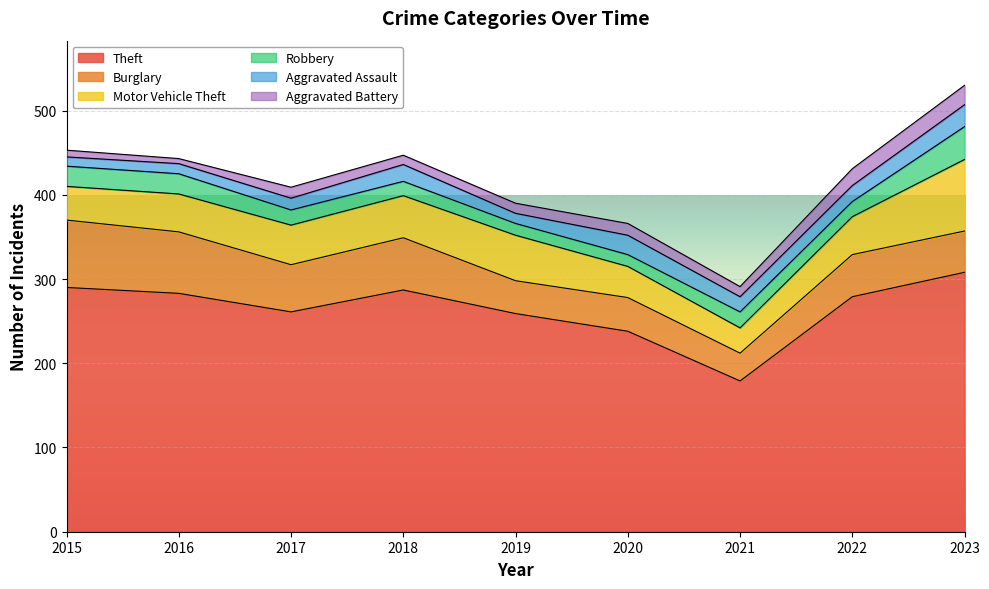

What is the difference between the Theft values at 2021 and 2016?

104